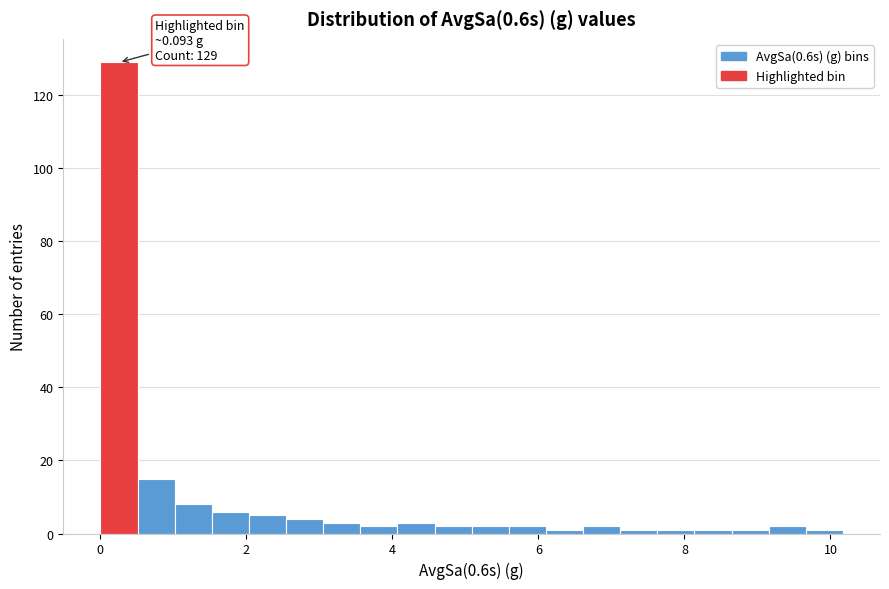

Around what value on the x-axis is the tallest bar? Give the approximate position of its centre, as read against the axis.

0.2